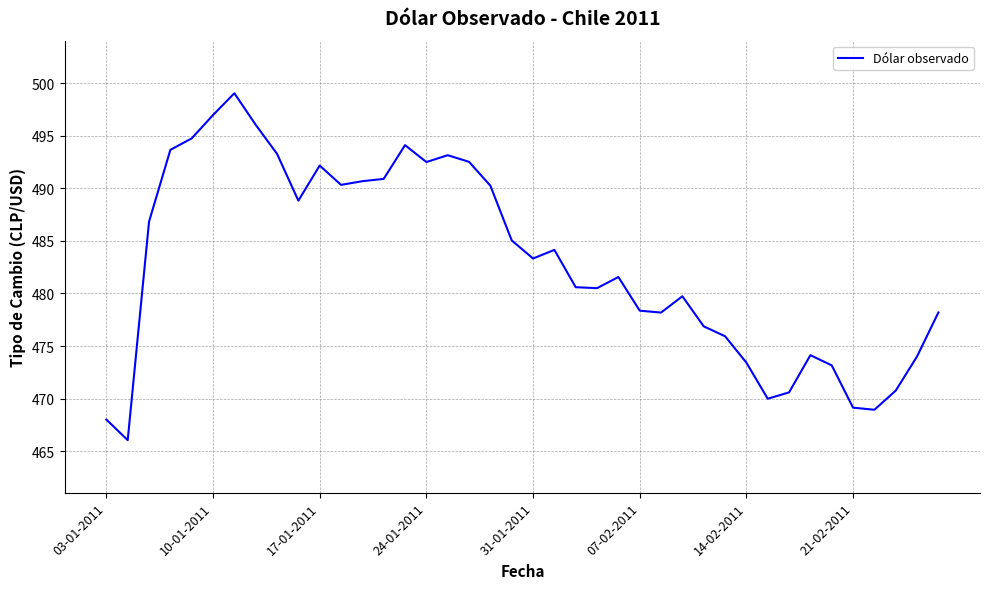

What is the difference between the maximum and minimum values?

33.0